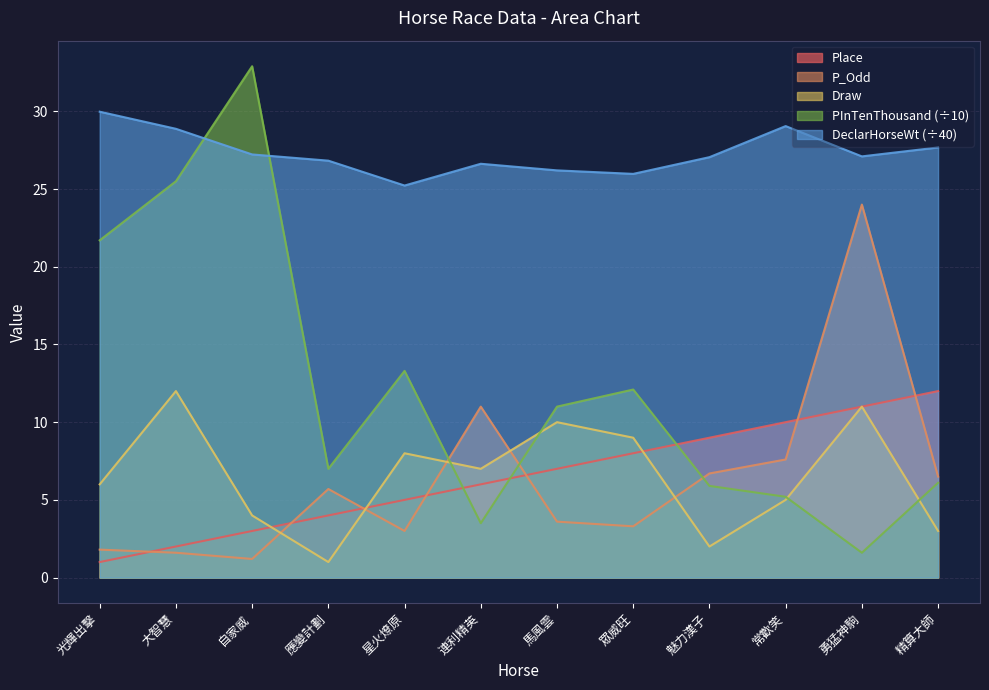

How many data points in Place are less than 7?

6